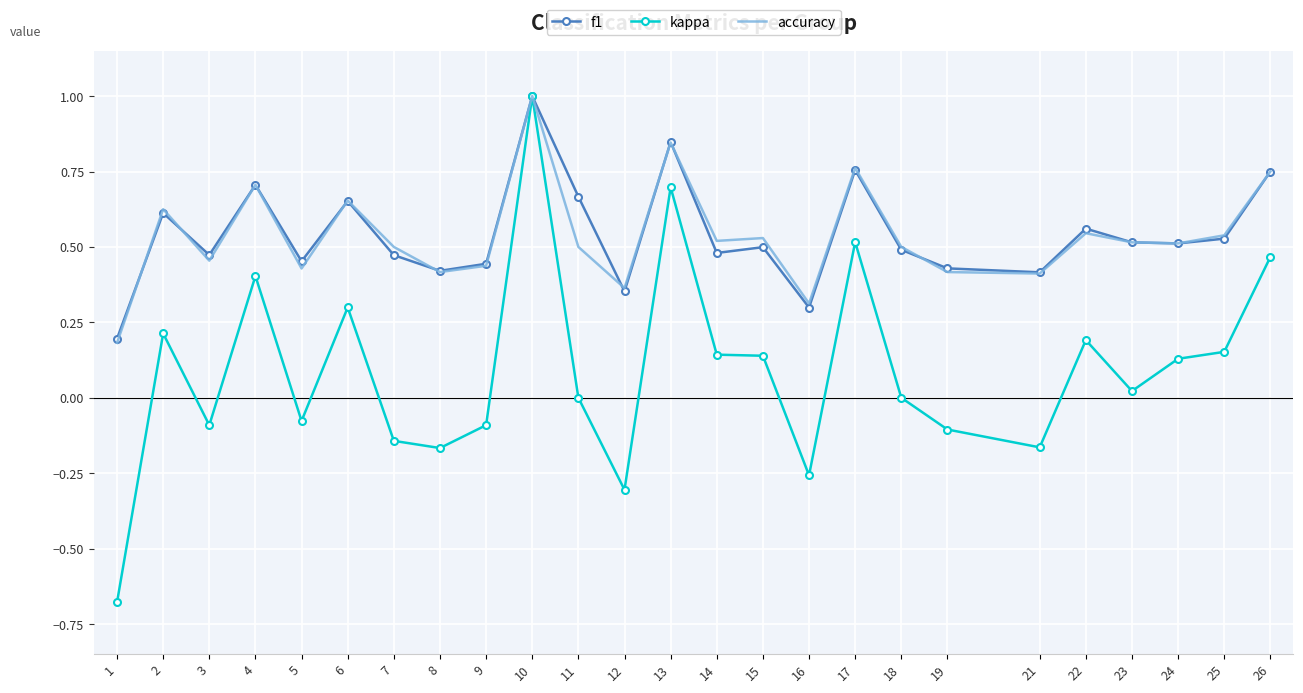

At which category is the sum across all series the highest?

10